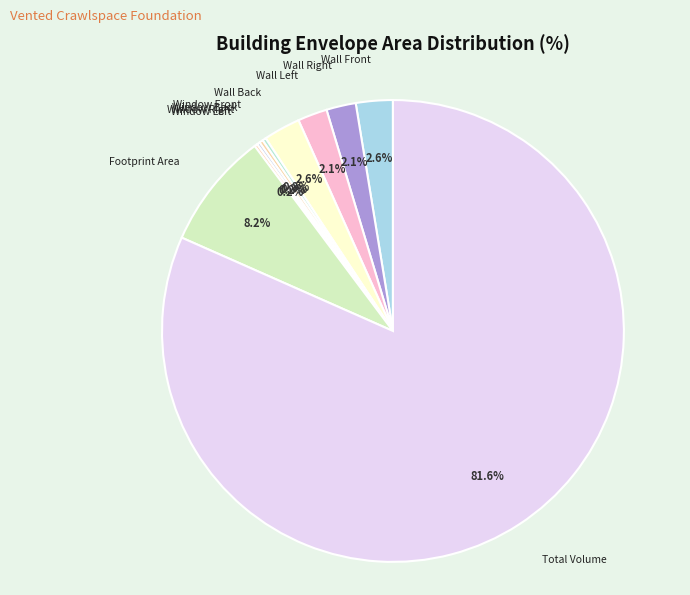

What is the majority slice?

Total Volume